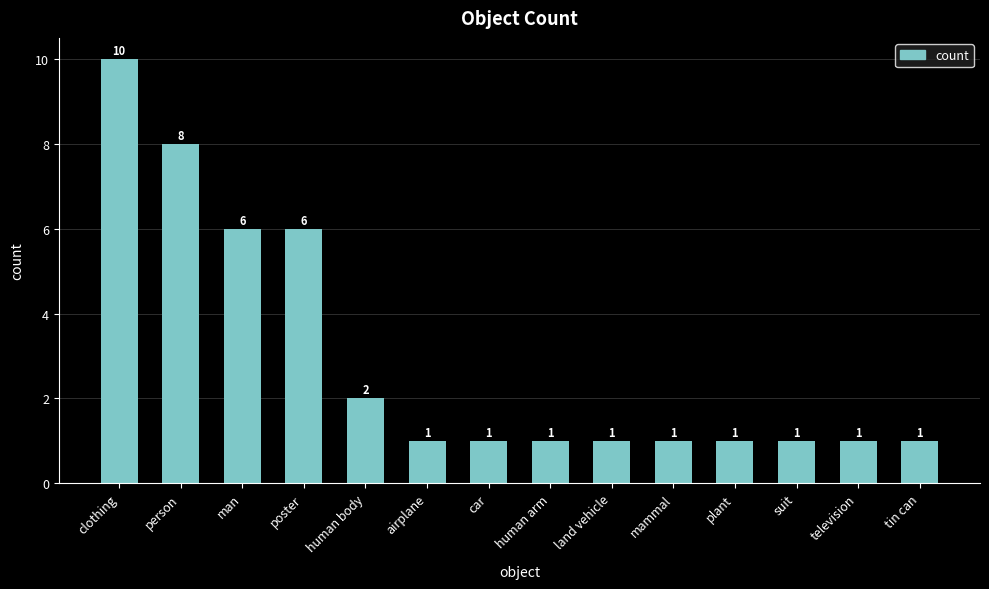

Count the number of values greater than 1.

5